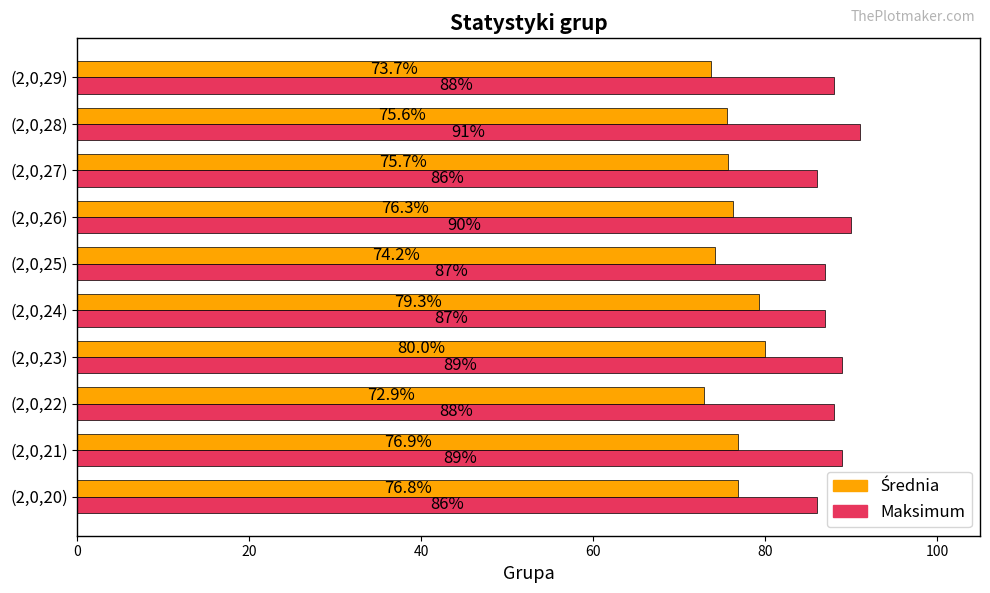

What value does the Maksimum series have at (2,0,26)?

90.0